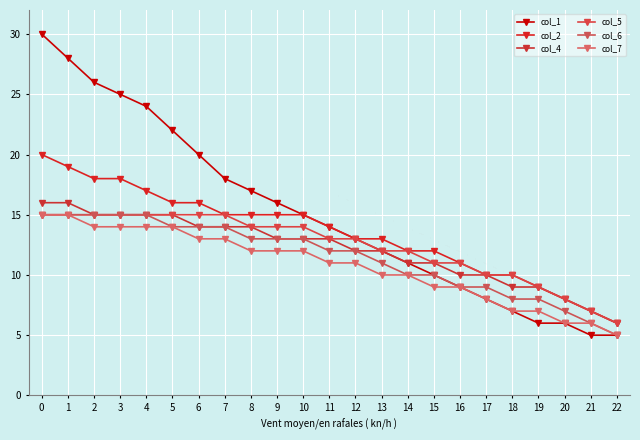

What is the approximate value of col_1 at 1?

28